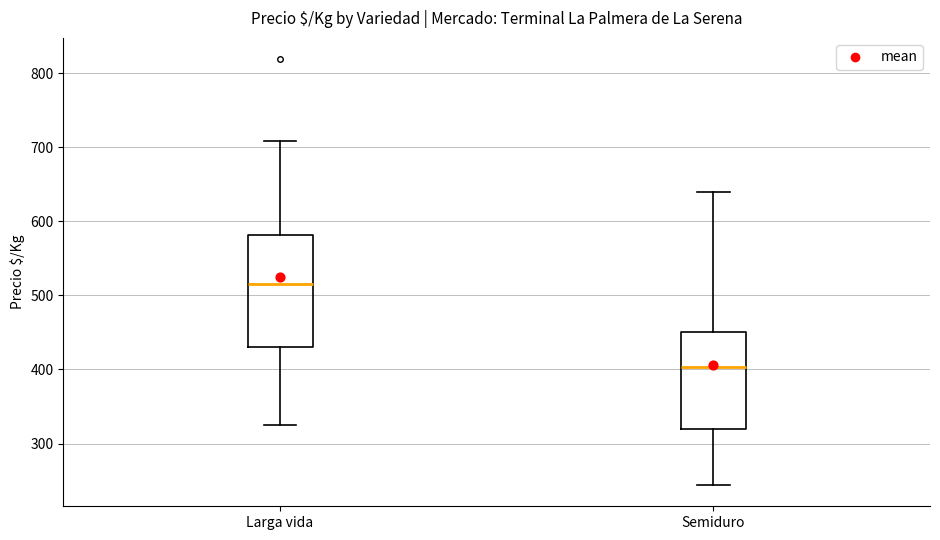

Reading left to right, transcribe this box plot: for each box, give where its median line is, the range the box spans, and where its two whiskers end, as read against the y-axis. The values are not printed on the chart, so give them approximately, as read against the axis.

Larga vida: median 520, box 430 to 580, whiskers 330 to 710
Semiduro: median 400, box 320 to 450, whiskers 240 to 640